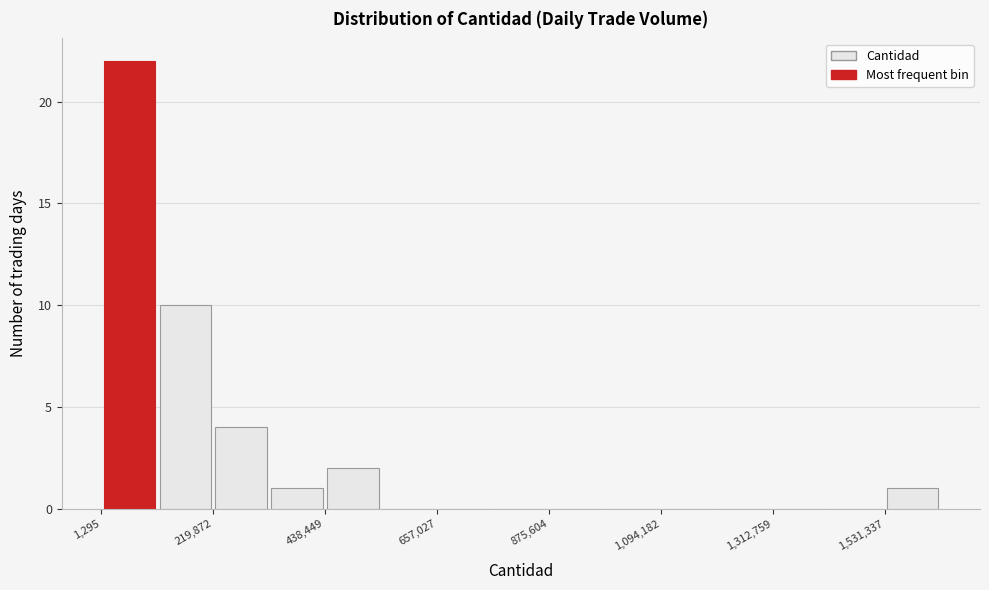

Read against the x-axis, roughly where is the centre of the tallest bar?

50000